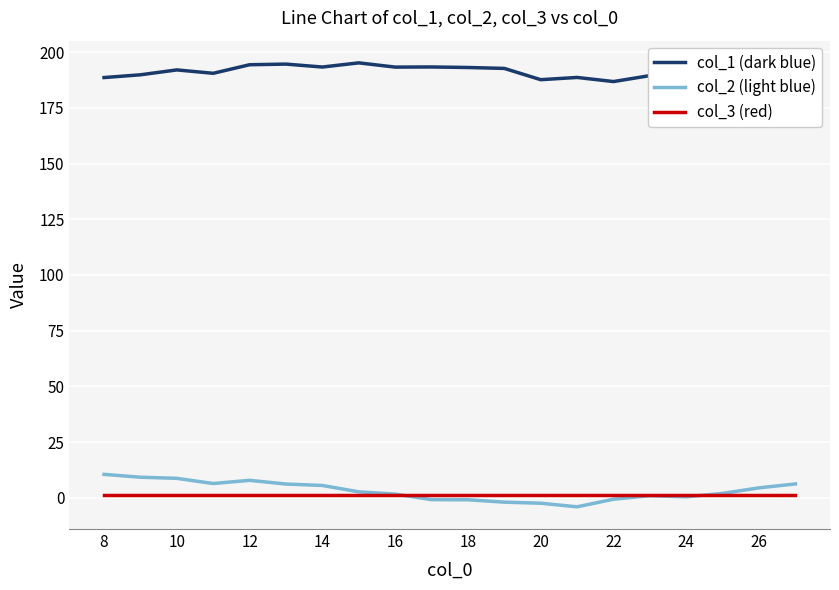

True or false: col_3 (red) and col_1 (dark blue) intersect in this chart.

False